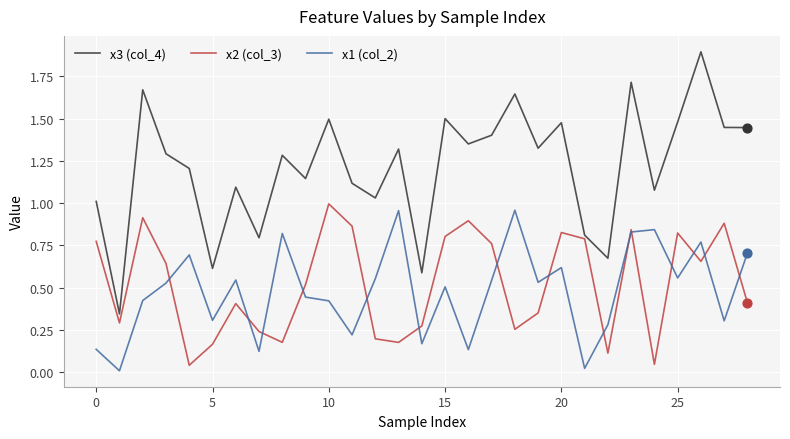

True or false: x3 (col_4) and x1 (col_2) intersect in this chart.

False